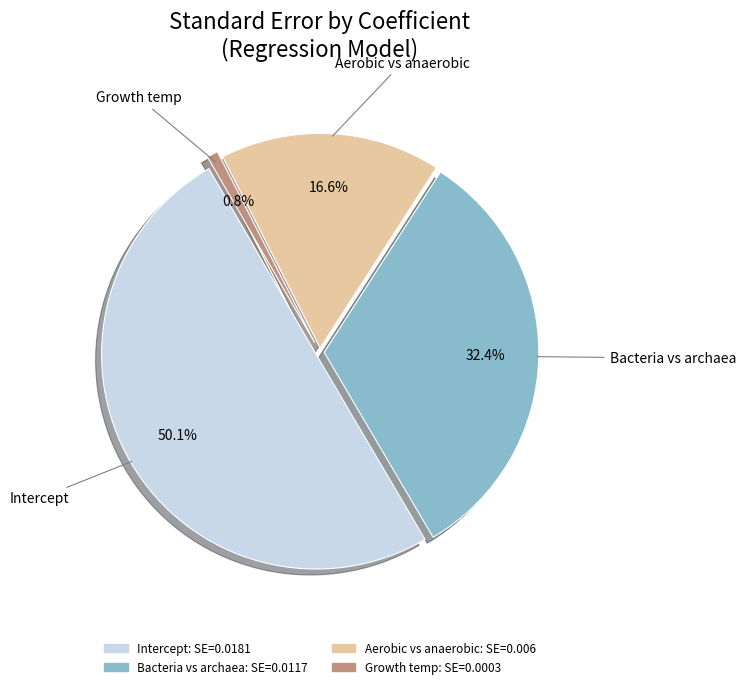

Count the number of slices in the pie.

4